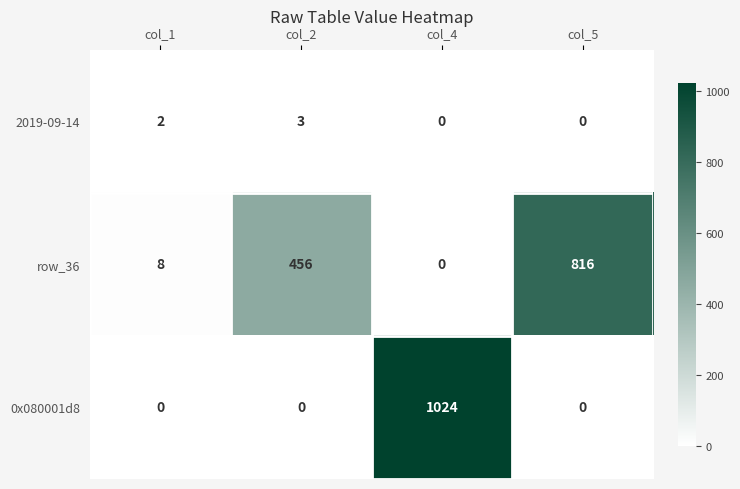

Is it true that 2019-09-14 equals 3 at col_2?

True